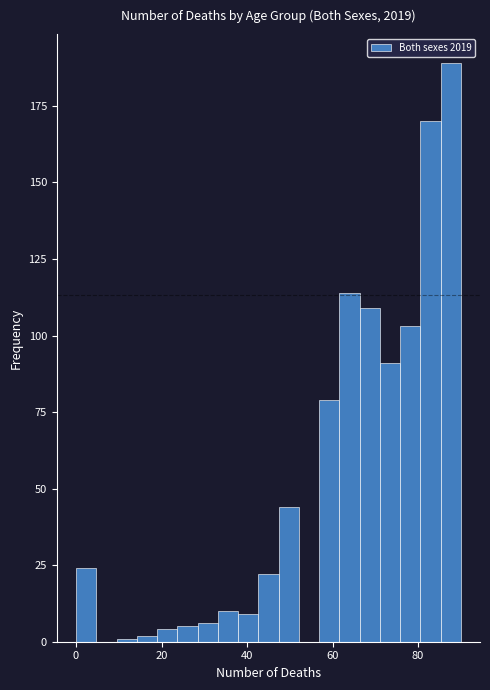

Read against the x-axis, roughly where is the centre of the tallest bar?

88